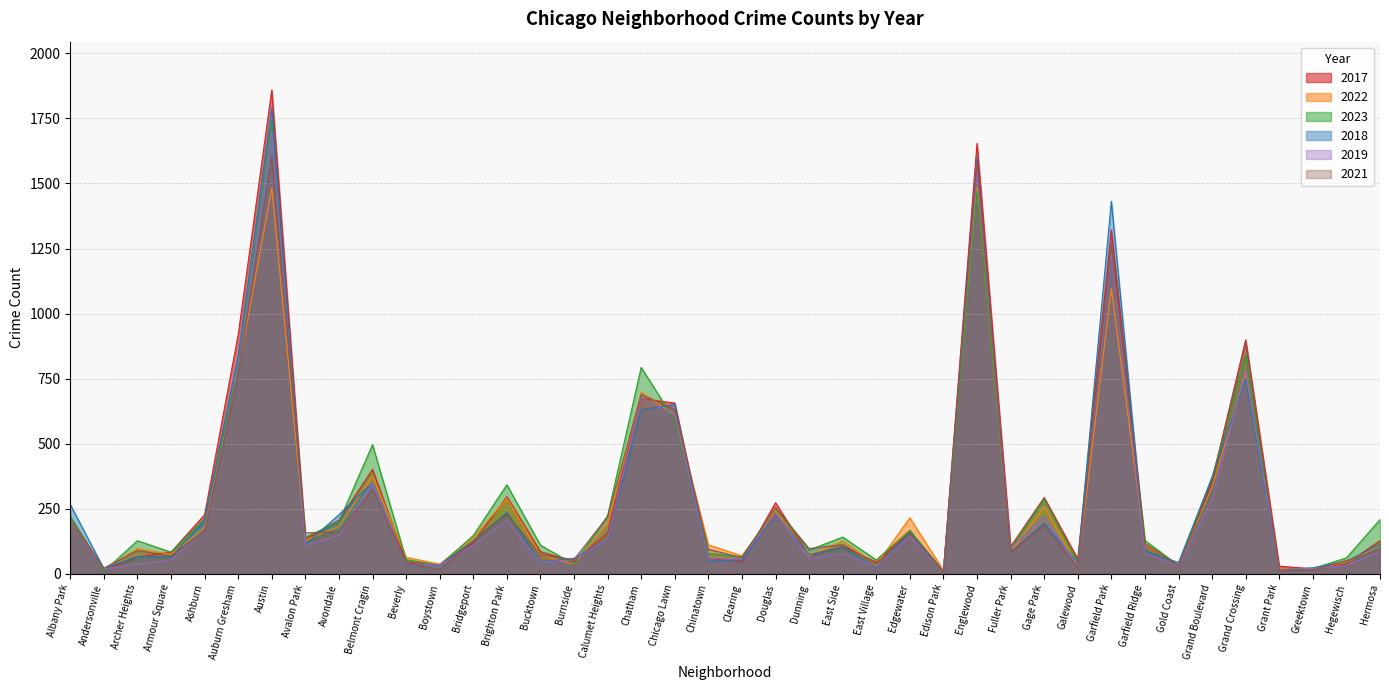

At which label does 2023 first exceed 141?

Albany Park